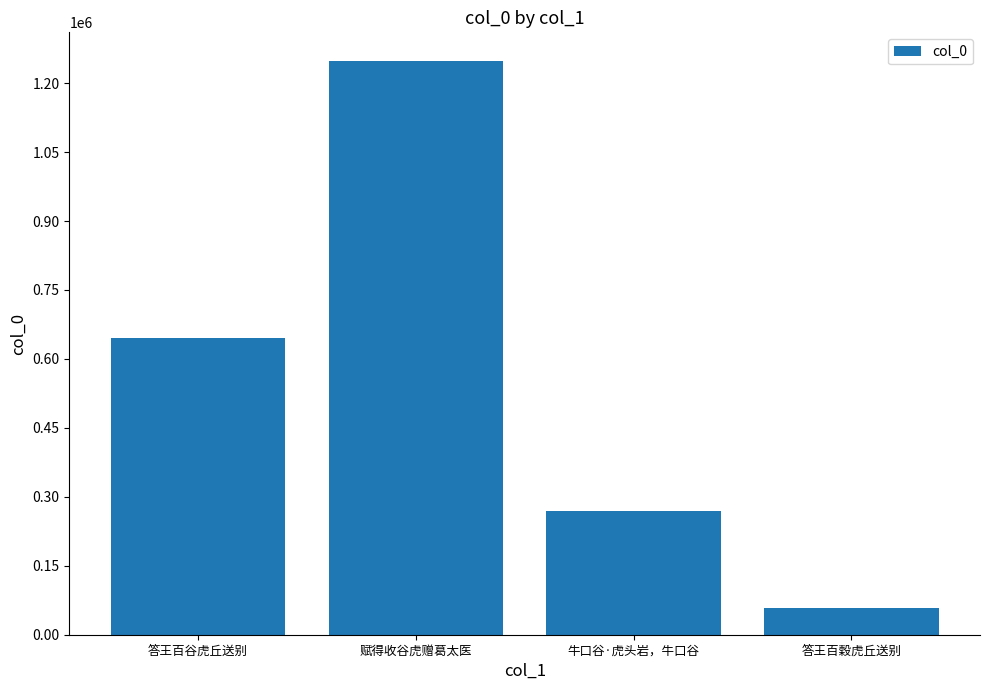

What is the average value?

555565